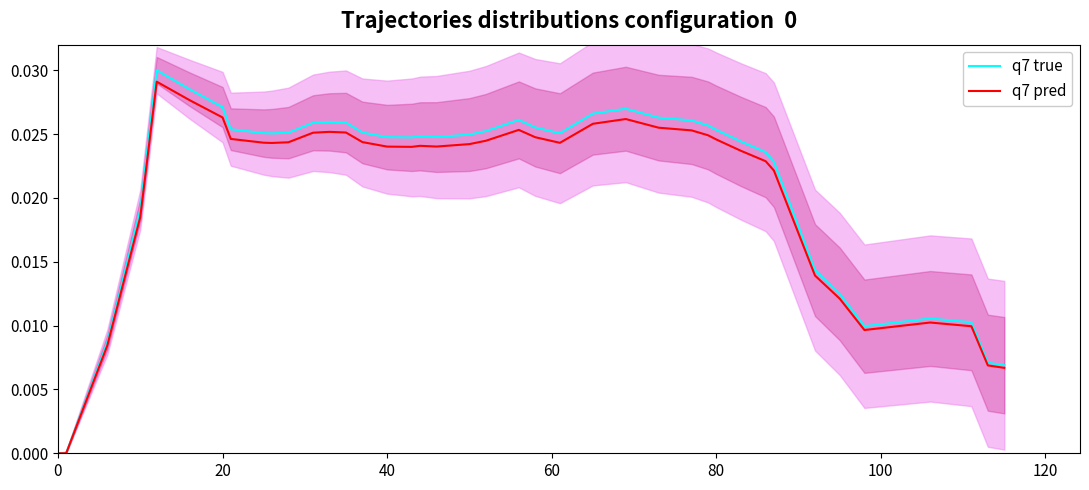

At how many categories does at least one series exceed 0?

38